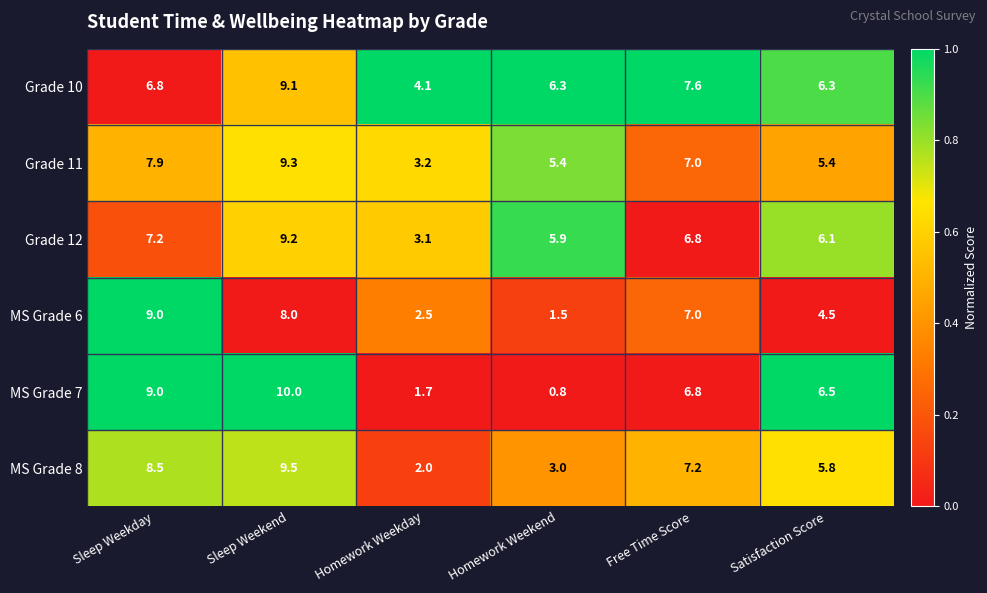

What is the approximate value of MS Grade 6 at Homework Weekday?

2.5